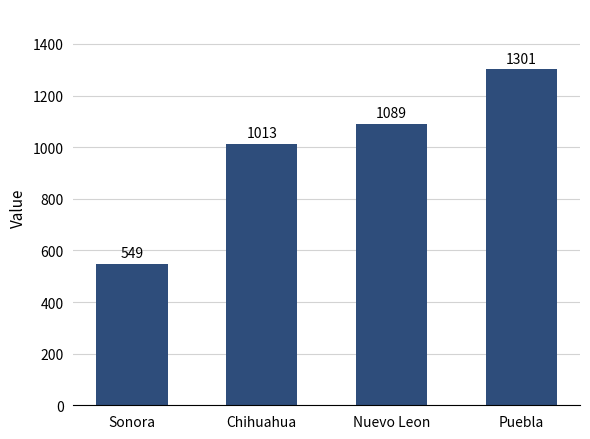

Where is the data nearest to the value 925?

Chihuahua